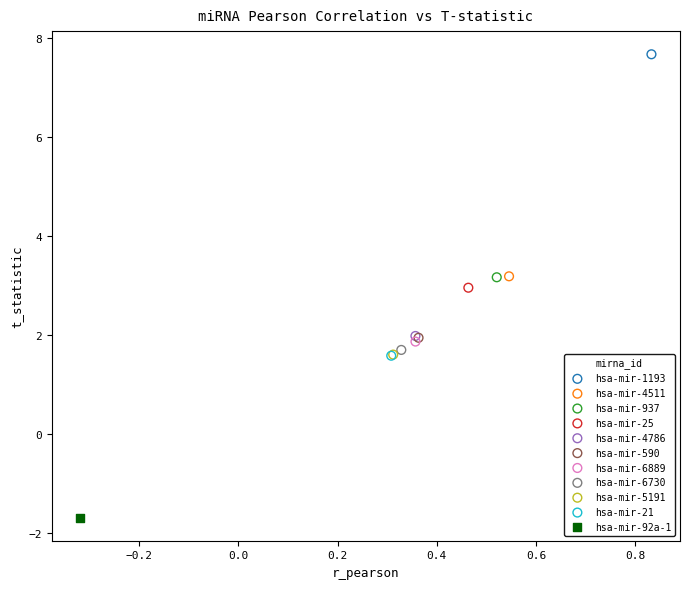

Which series contains the lowest Y value?

hsa-mir-92a-1